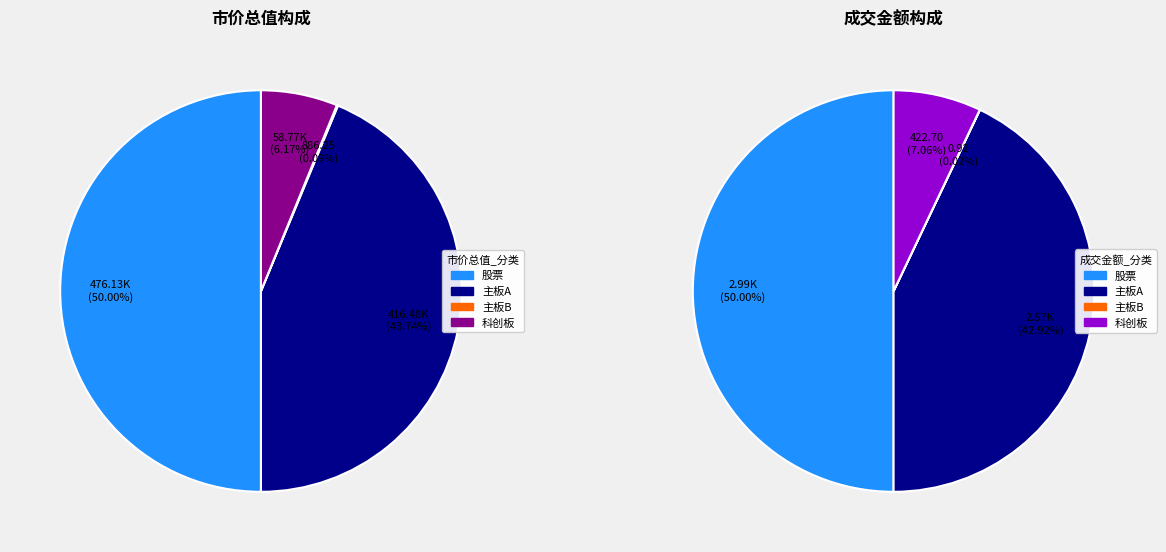

Does 股票 represent more than half of the total?

No